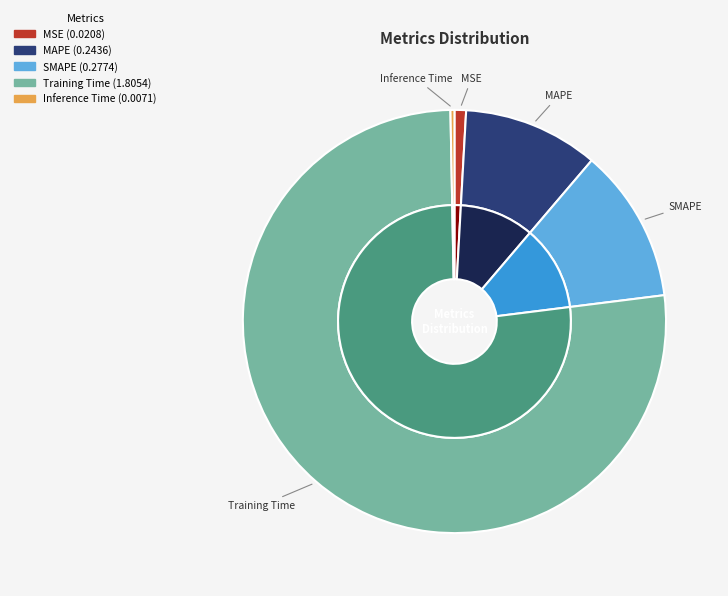

Is it true that SMAPE is 19% of the pie?

False